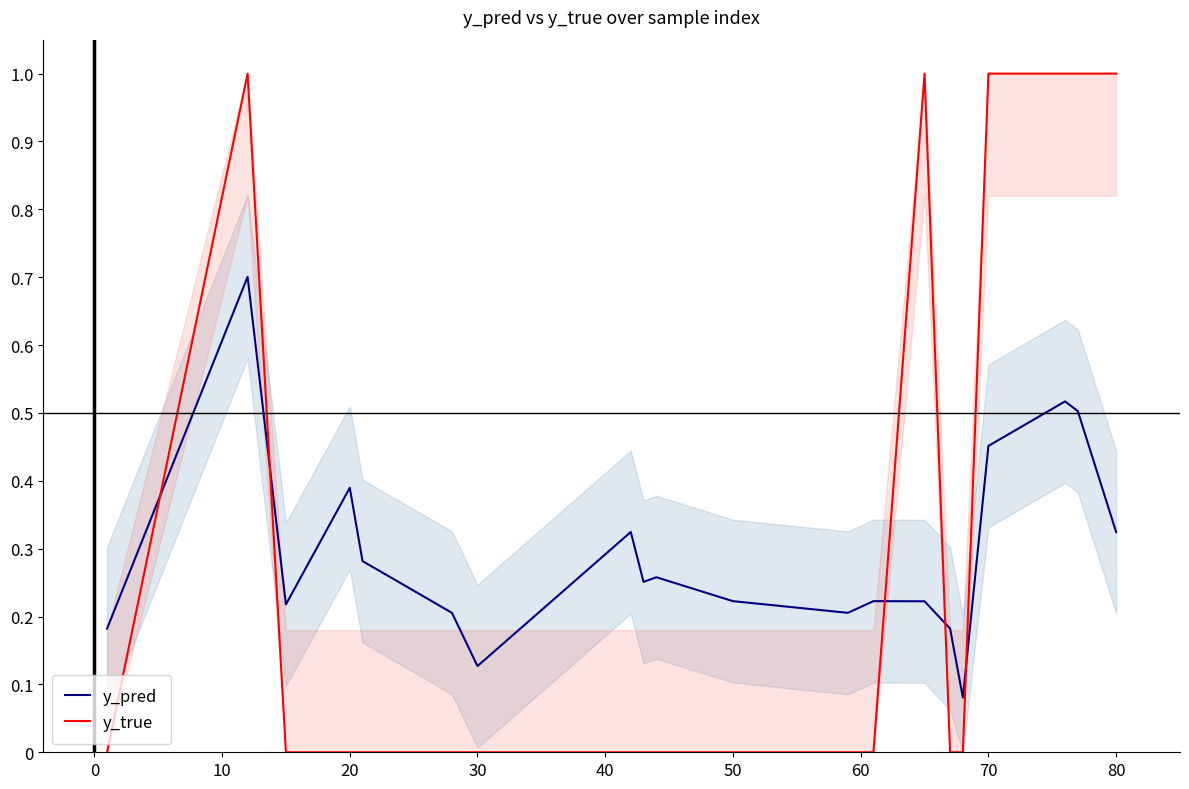

List the series in order of their overall mean, highest first.

y_true, y_pred